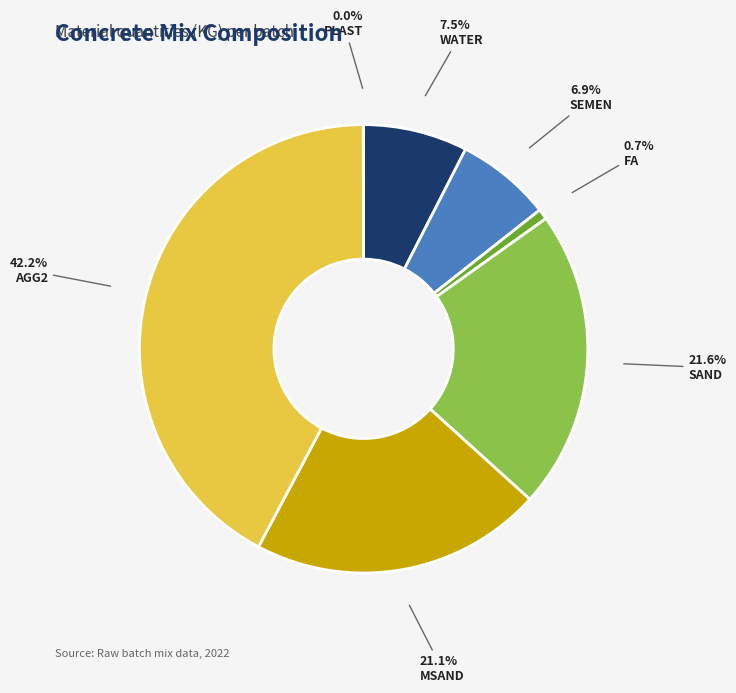

How many segments does this pie chart have?

7